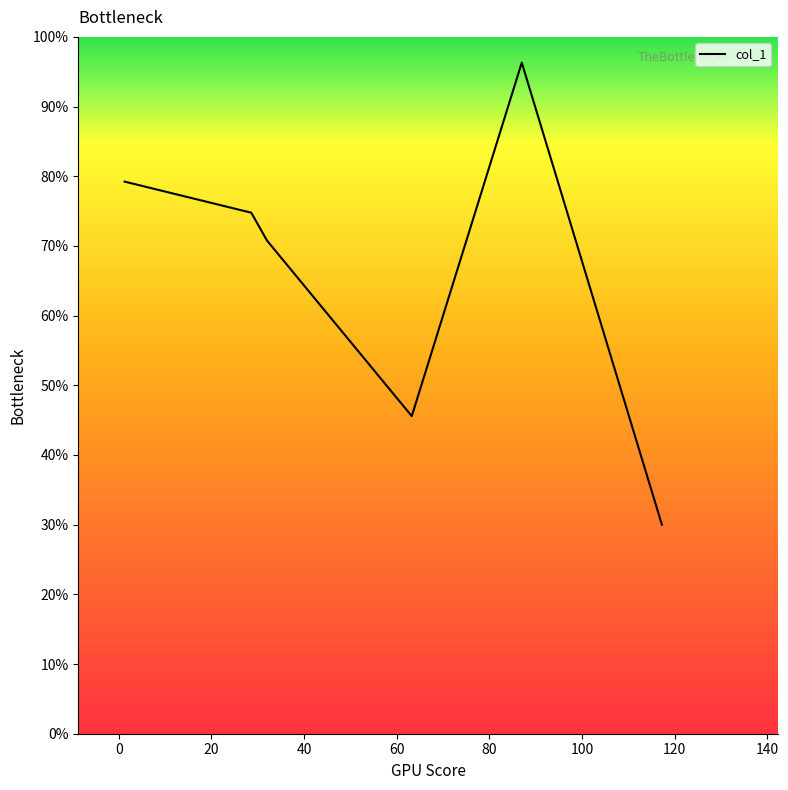

What is the sum of all values?

515.6